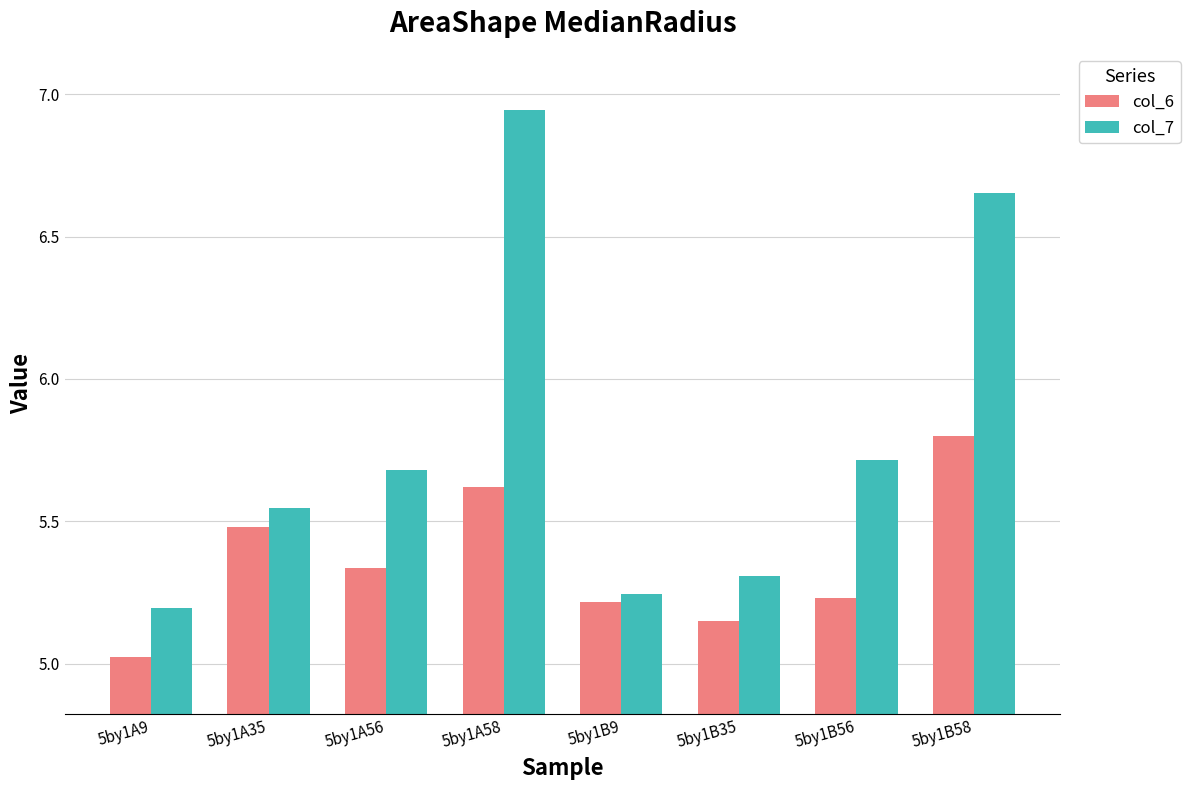

The col_6 series shows 5.5 at 5by1A35. True or false?

True